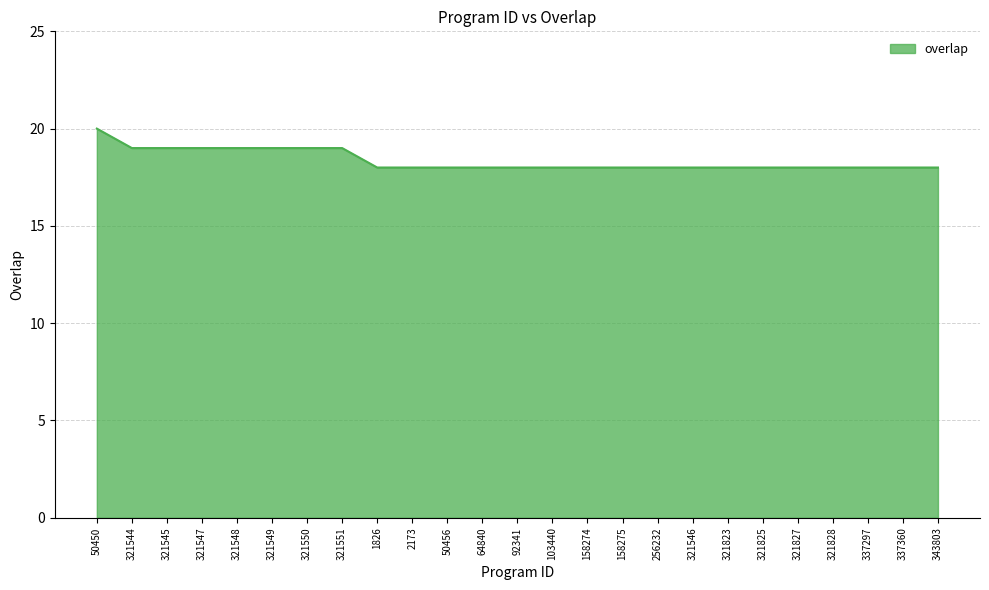

What value does the data have at 321547?

19